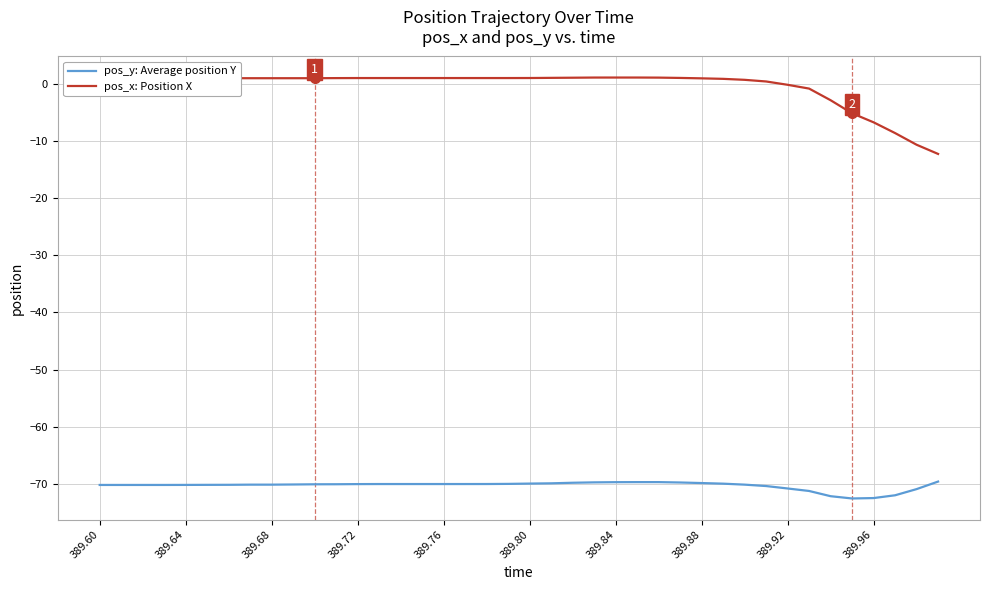

What is the difference between the maximum and minimum values in the pos_x: Position X series?

13.4